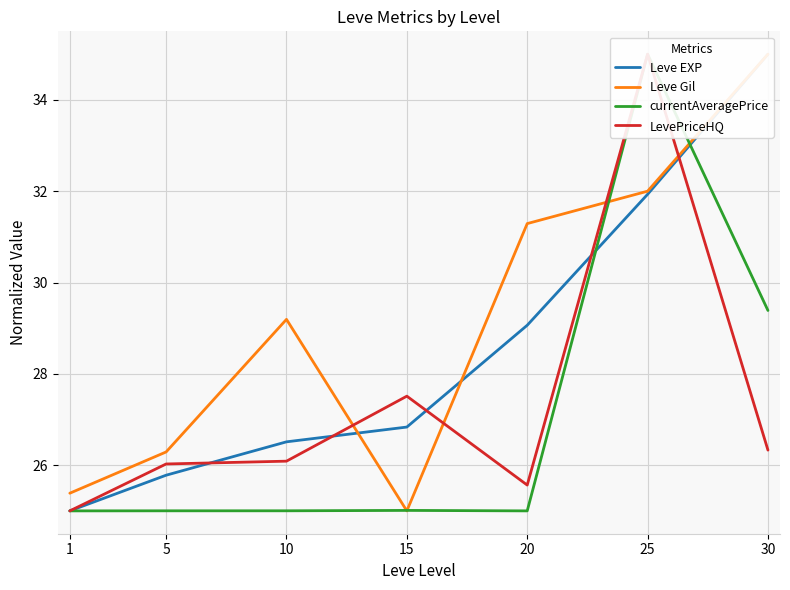

What are all the series names shown in the legend?

Leve EXP, Leve Gil, currentAveragePrice, LevePriceHQ